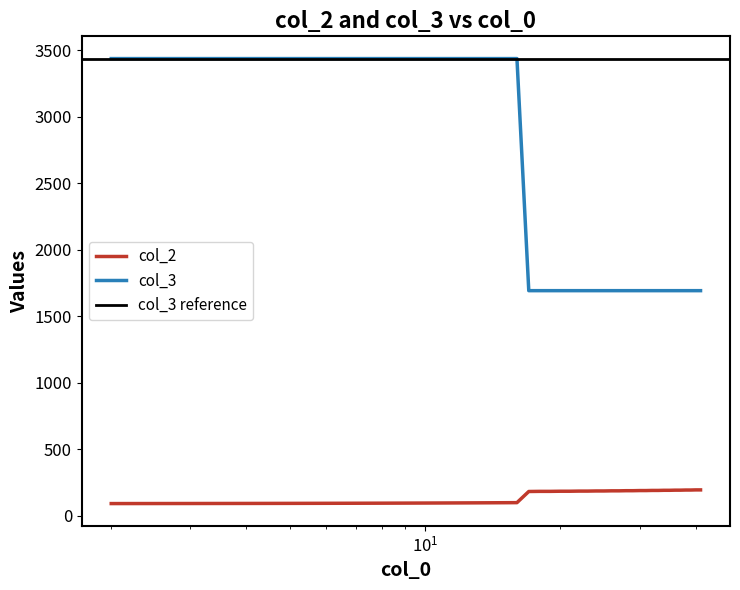

Which series has the largest total across all categories?

col_3